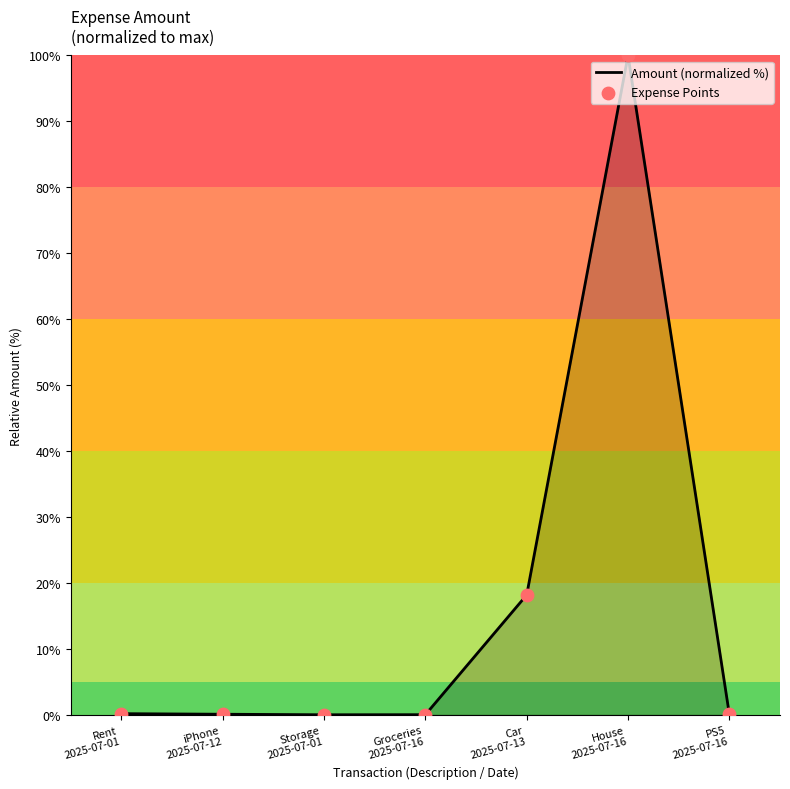

What is the difference between the maximum and second lowest values?

100.0